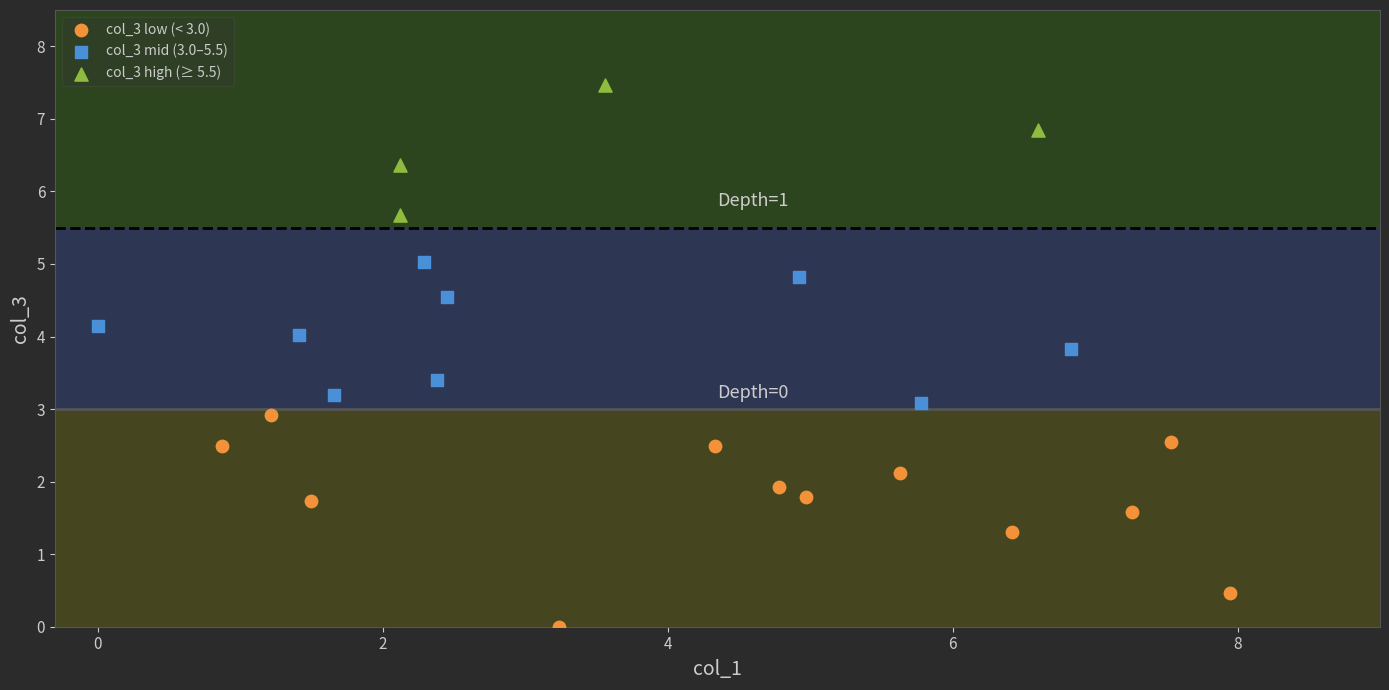

Which series contains the highest Y value?

col_3 high (≥ 5.5)